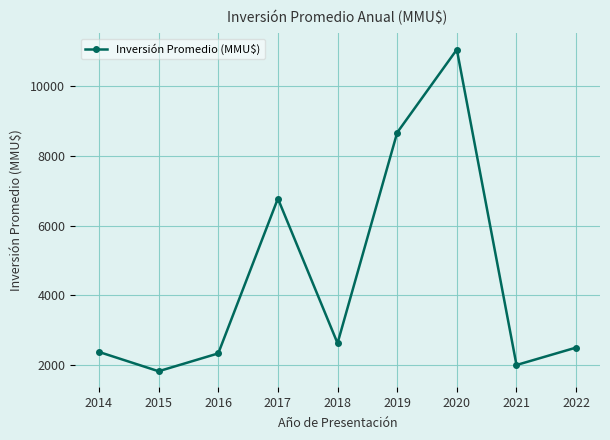

Which label corresponds to the smallest value in the chart?

2015